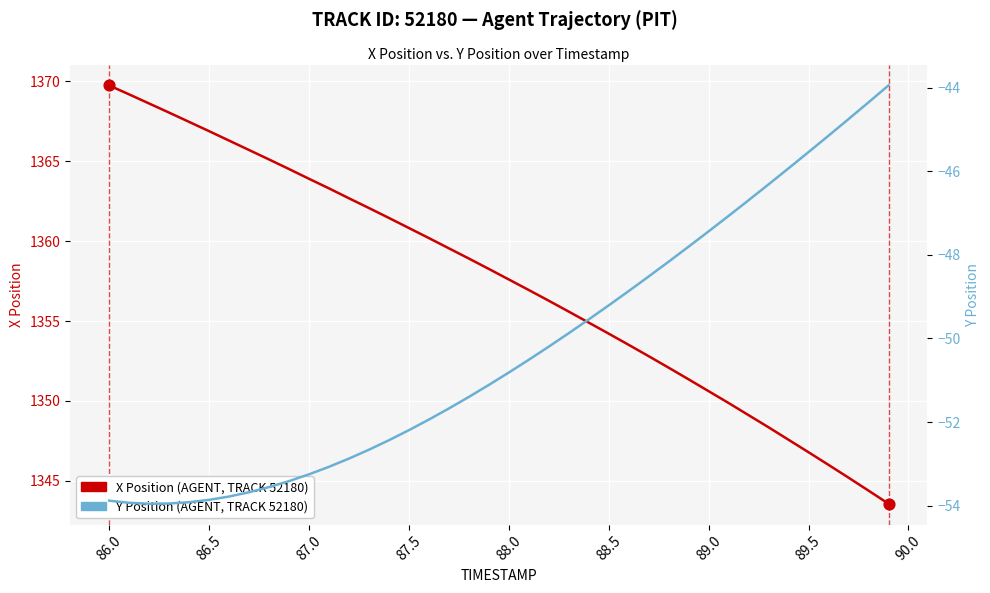

What is the total value across all series at 88.0?

1306.8